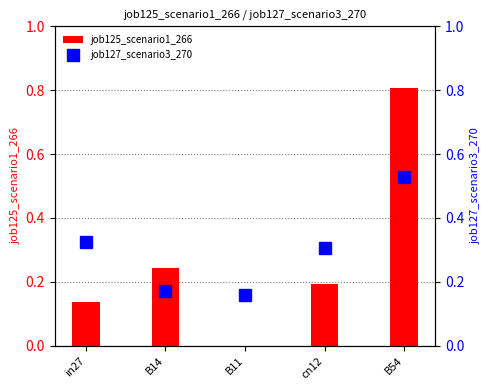

Is it true that job127_scenario3_270 equals 0.5 at cn12?

False